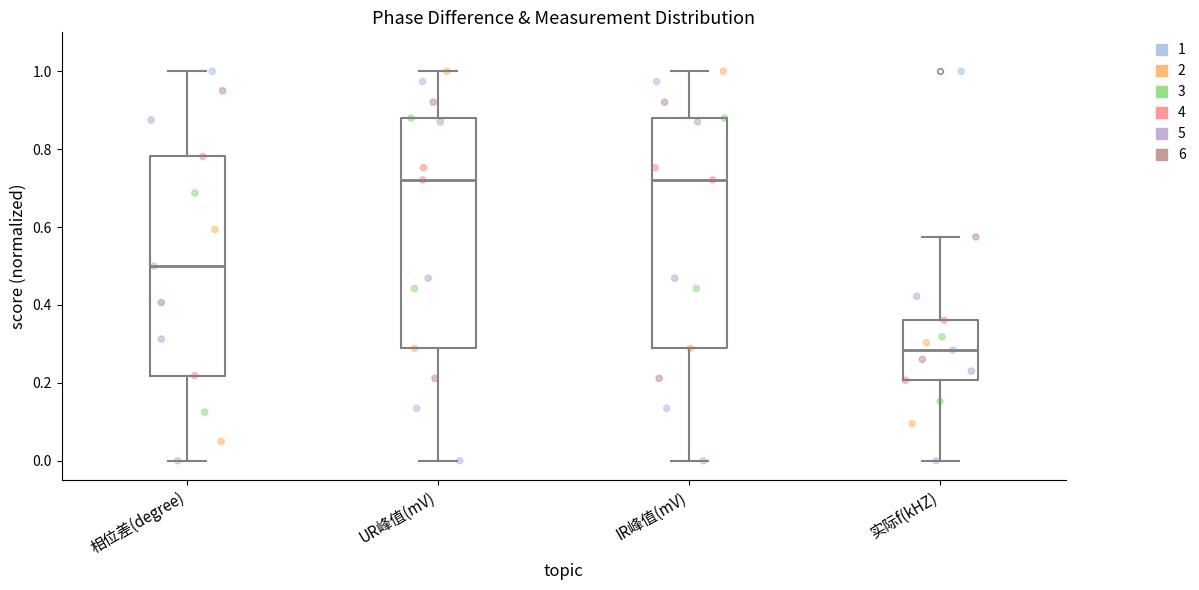

Where does the upper whisker of the box for UR峰值(mV) end on the y-axis? The values are not printed on the chart, so give them approximately, as read against the axis.

1.00